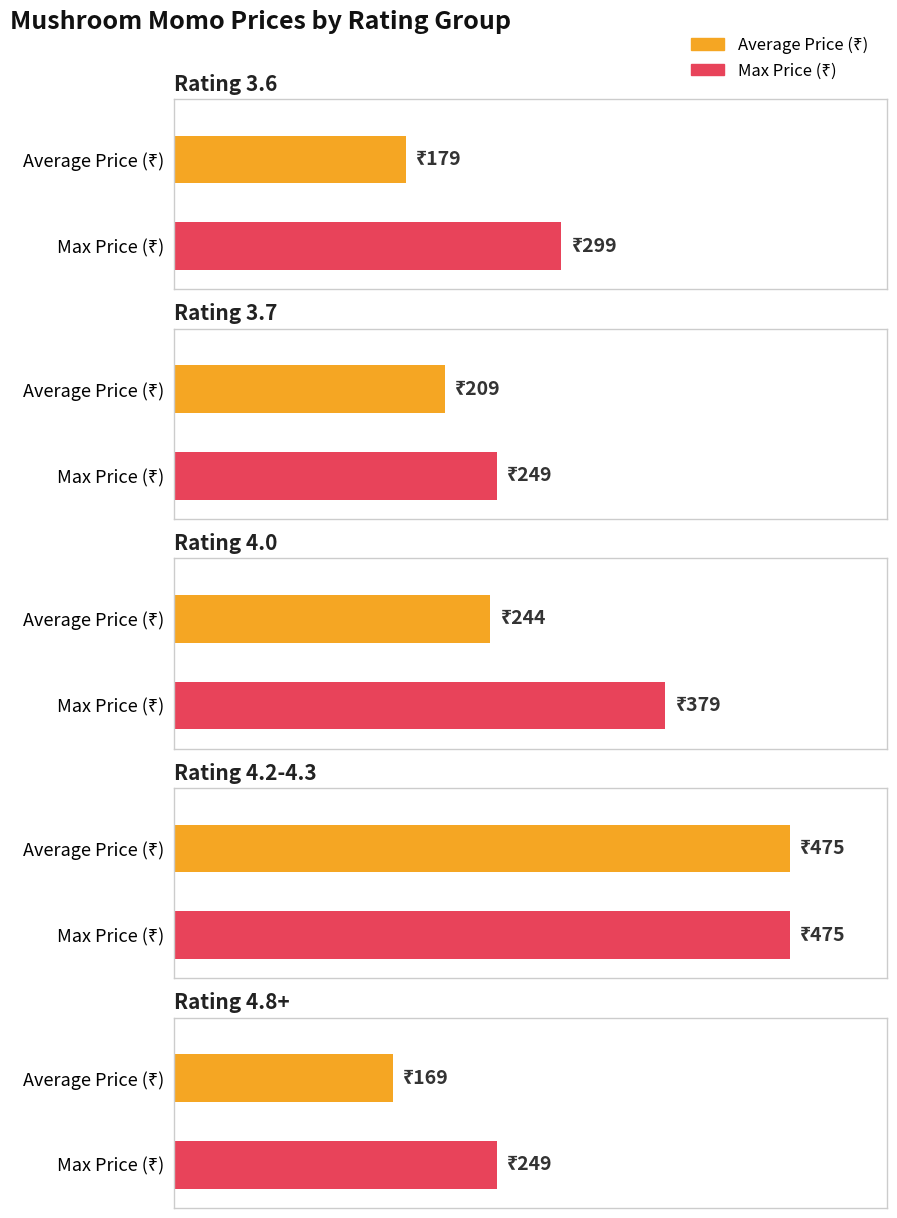

Which label corresponds to the smallest value in the chart?

Rating 4.8+